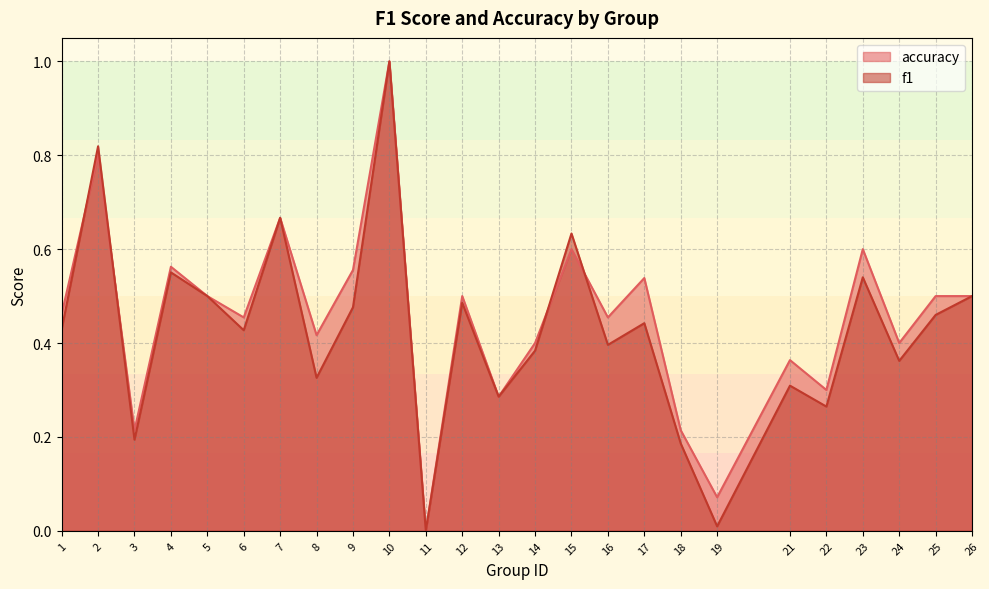

The f1 series shows 0.6 at 4. True or false?

True